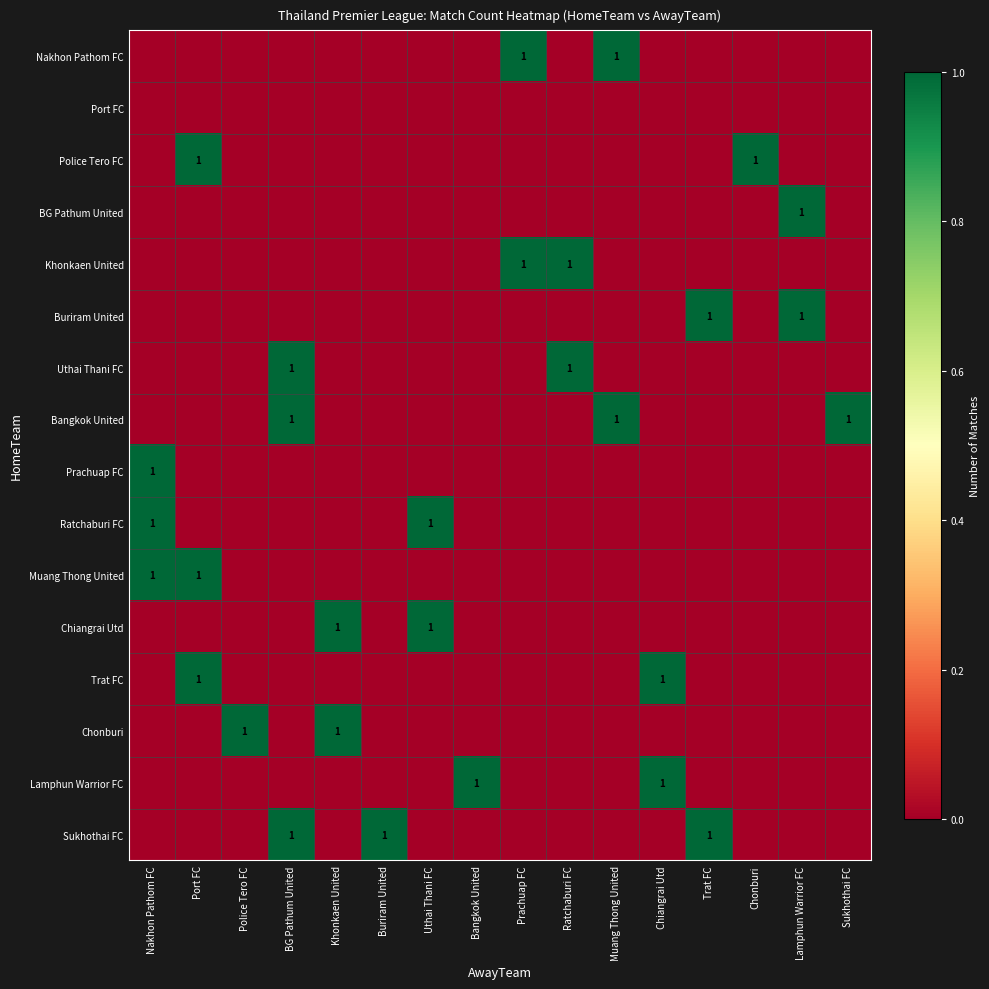

True or false: Lamphun Warrior FC has a value of 1 at Chiangrai Utd.

True